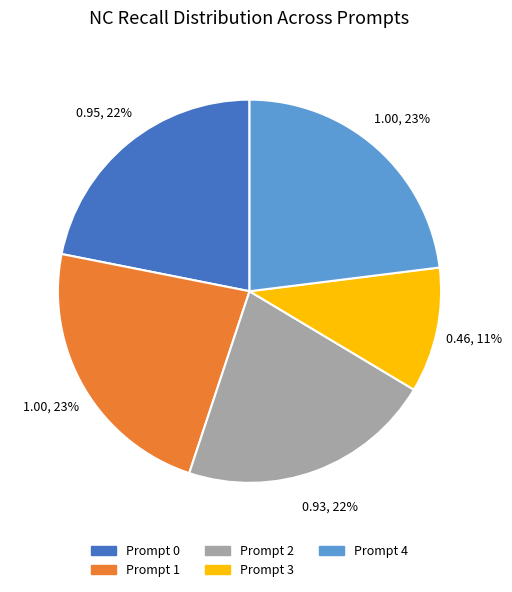

What is the smallest slice in the pie chart?

Prompt 3